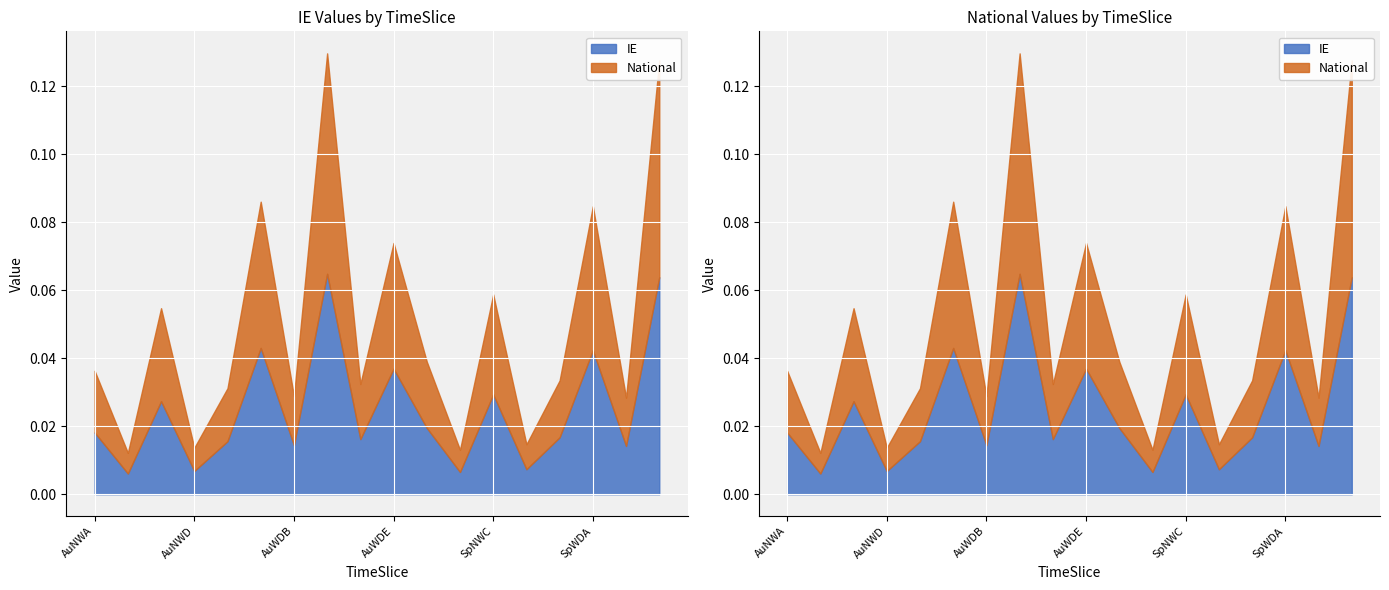

True or false: National and IE cross at least once.

False